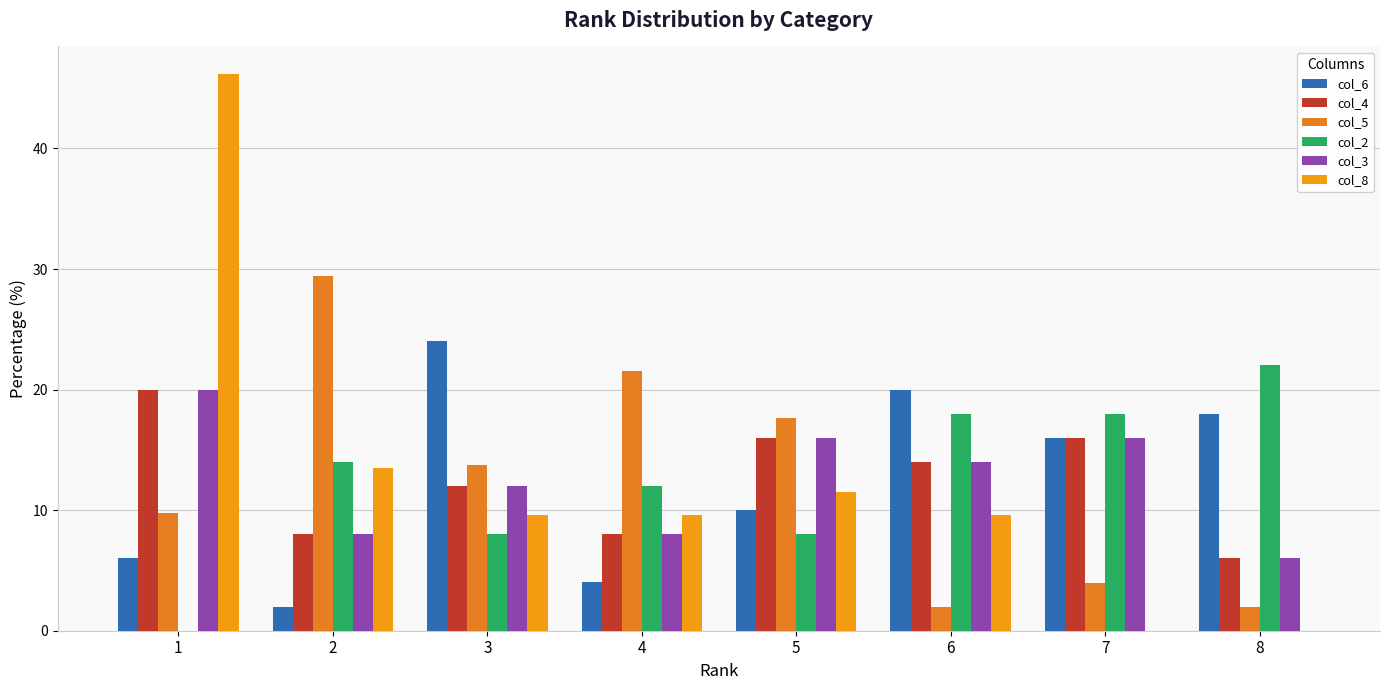

What is the spread (max minus min) of values at 5?

9.6